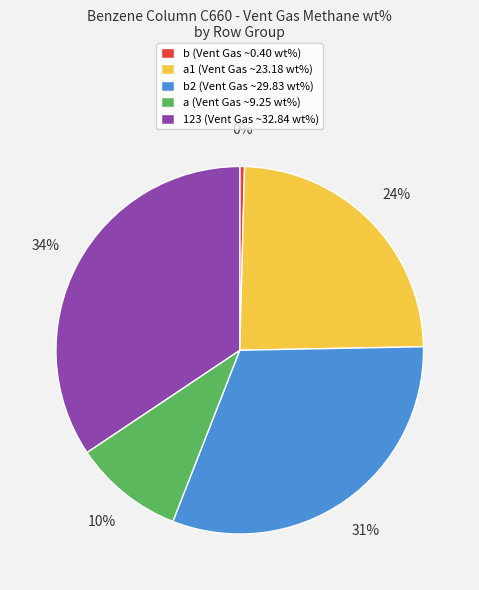

To the nearest percent, what is the difference between the largest and smallest slice percentages?

34%